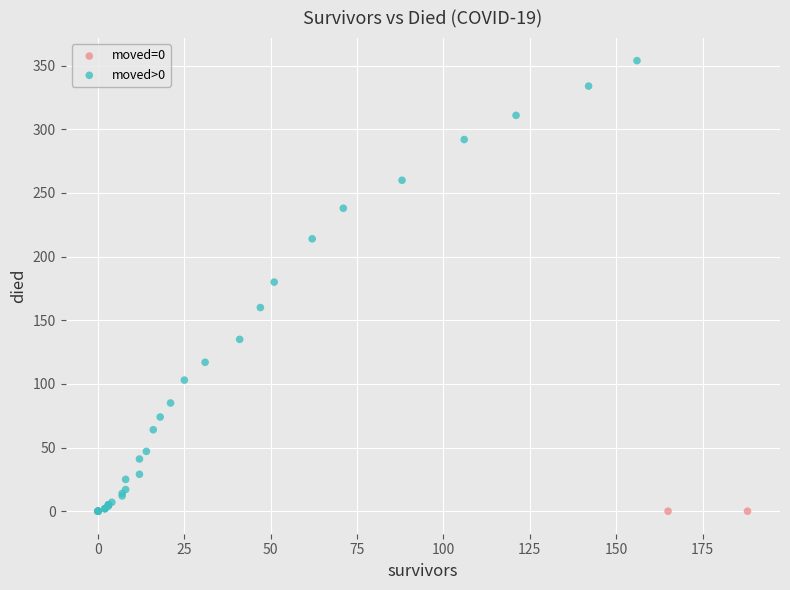

Which series contains the highest Y value?

moved>0